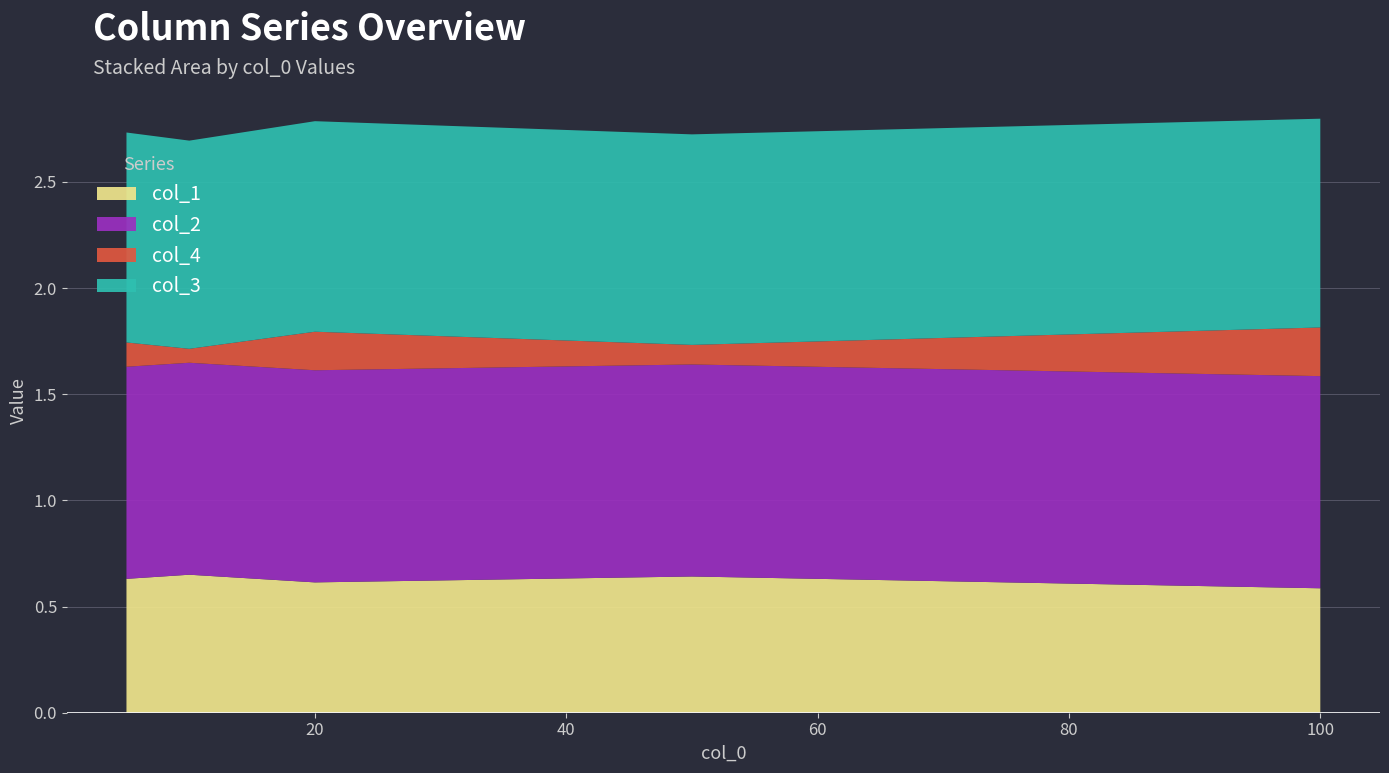

Reading right to left, what are all the values shown in this chart?

col_1: 0.6	0.6	0.6	0.6	0.6
col_2: 1.0	1.0	1.0	1.0	1.0
col_4: 0.2	0.1	0.2	0.1	0.1
col_3: 1.0	1.0	1.0	1.0	1.0